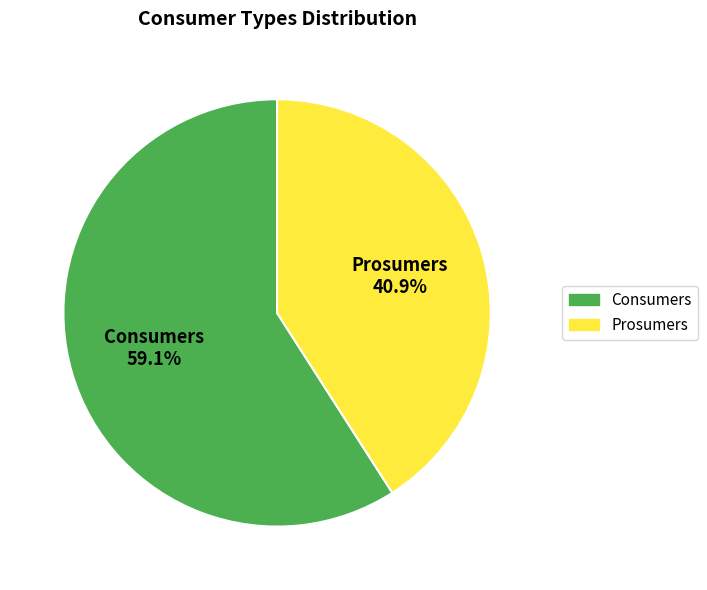

What is the majority slice?

Consumers